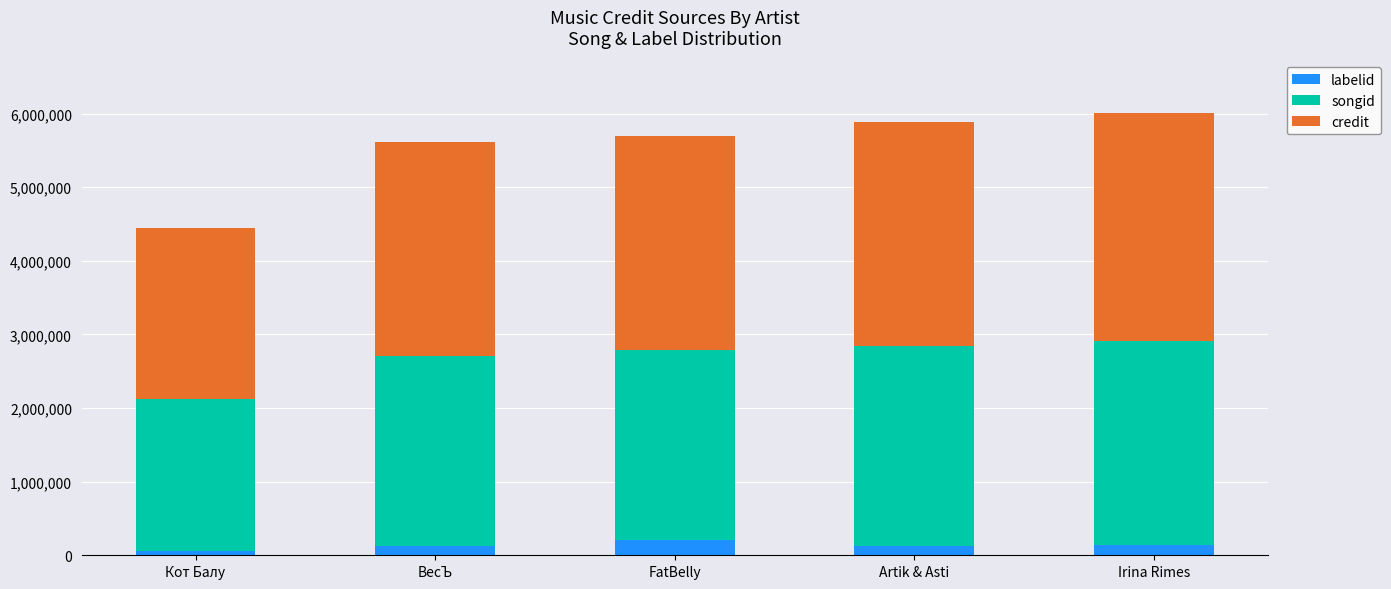

What is the sum of all labelid values?

667475